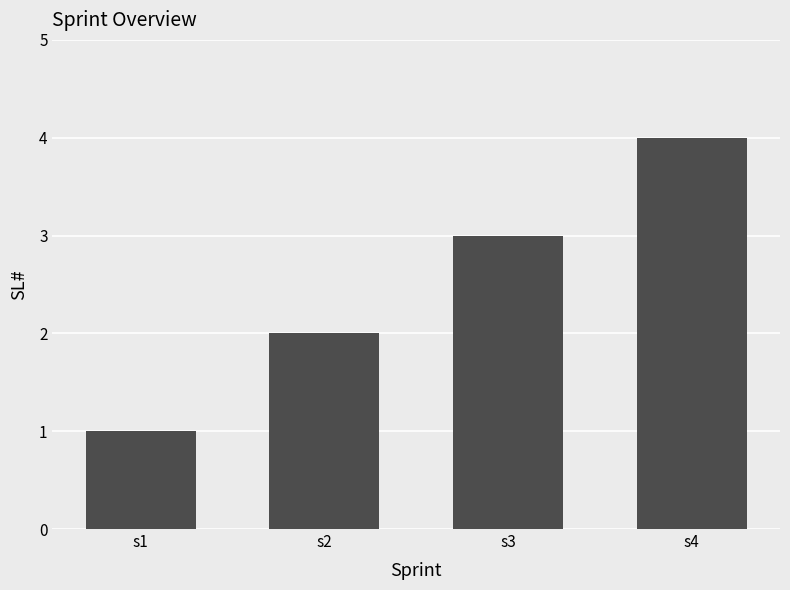

The value at s2 is 3. True or false?

False